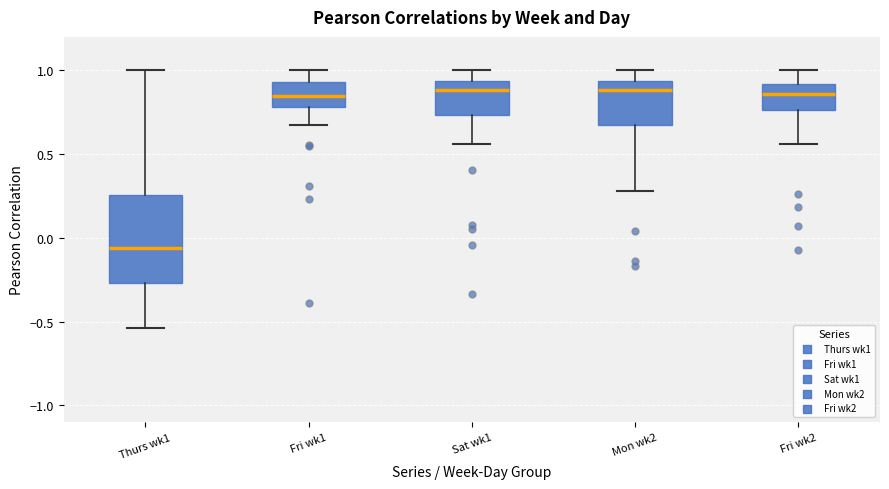

Comparing the boxes themselves (not the whiskers), which one is the tallest?

Thurs wk1